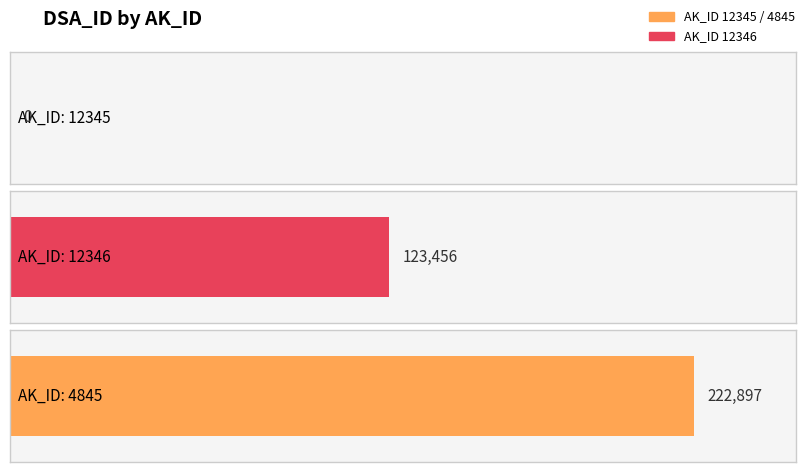

Reading left to right, transcribe all the data shown in this chart.

Average utilization: 12345=0	12346=123456	4845=222897
Maximum utilization: 12345=0	12346=123456	4845=222897